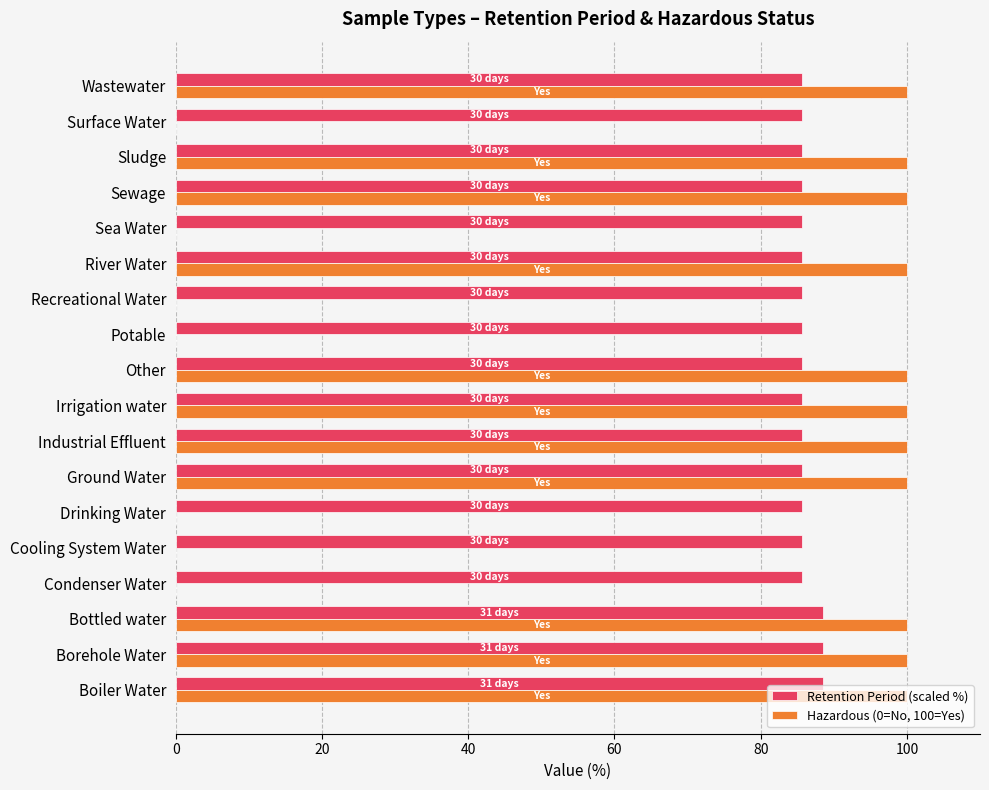

Which series has the largest total across all categories?

Retention Period (scaled %)